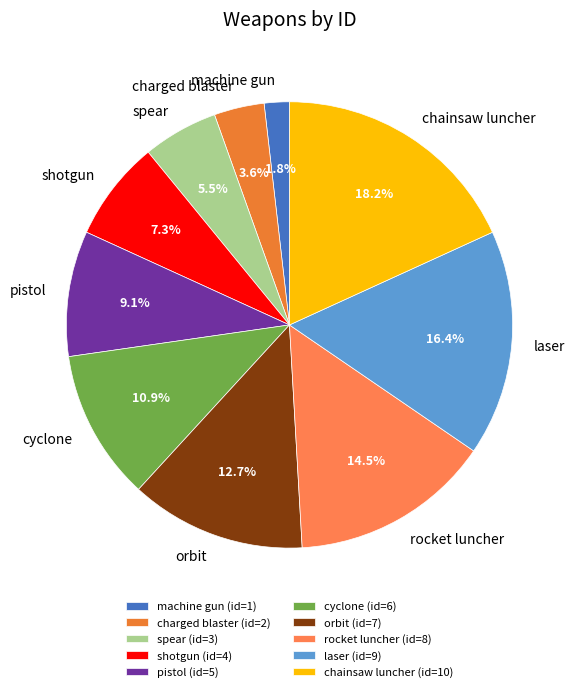

What is the largest slice in the pie chart?

chainsaw luncher